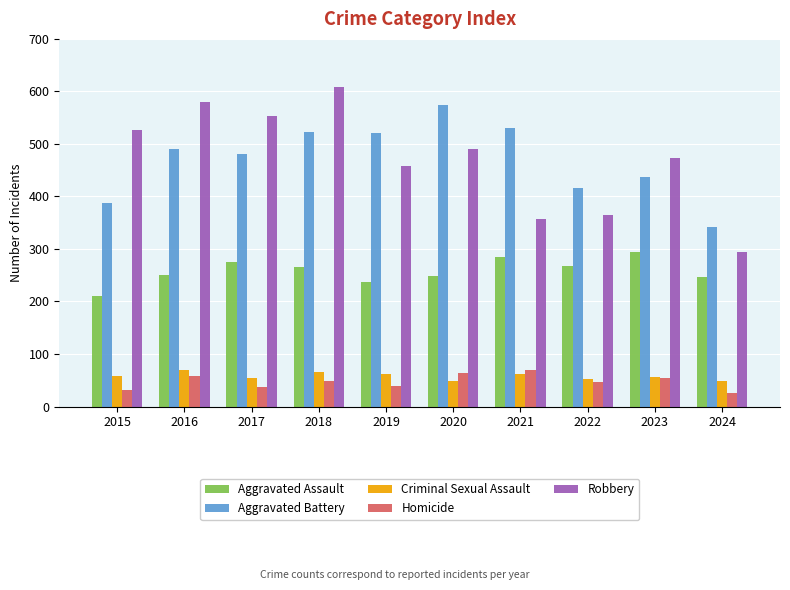

At how many categories does at least one series exceed 156?

10